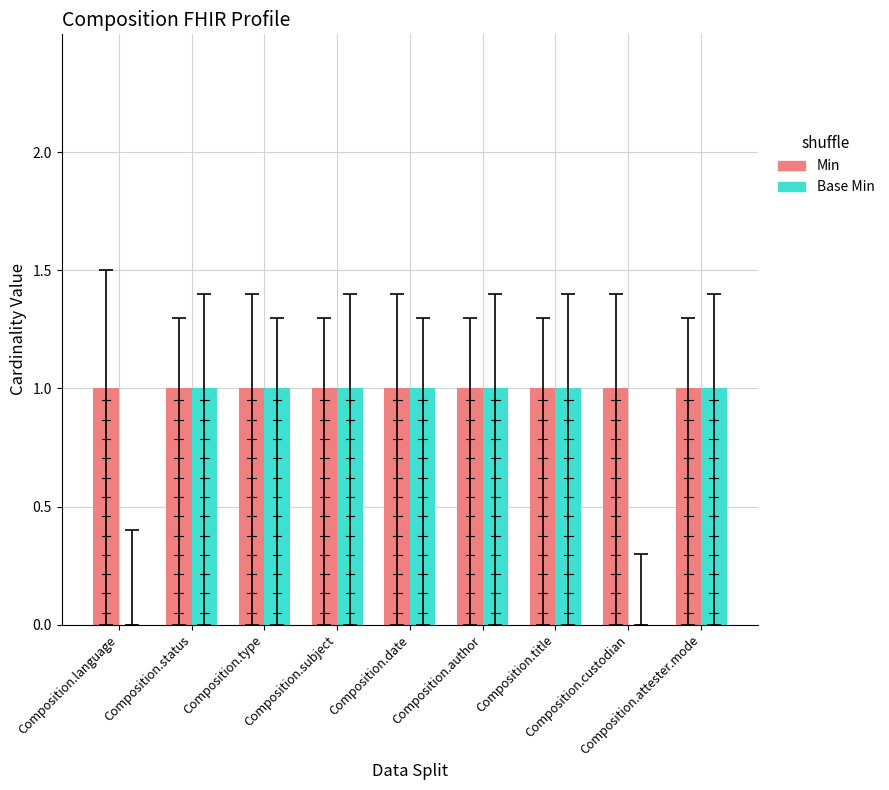

Are the bars grouped side by side (vs. stacked)?

Yes